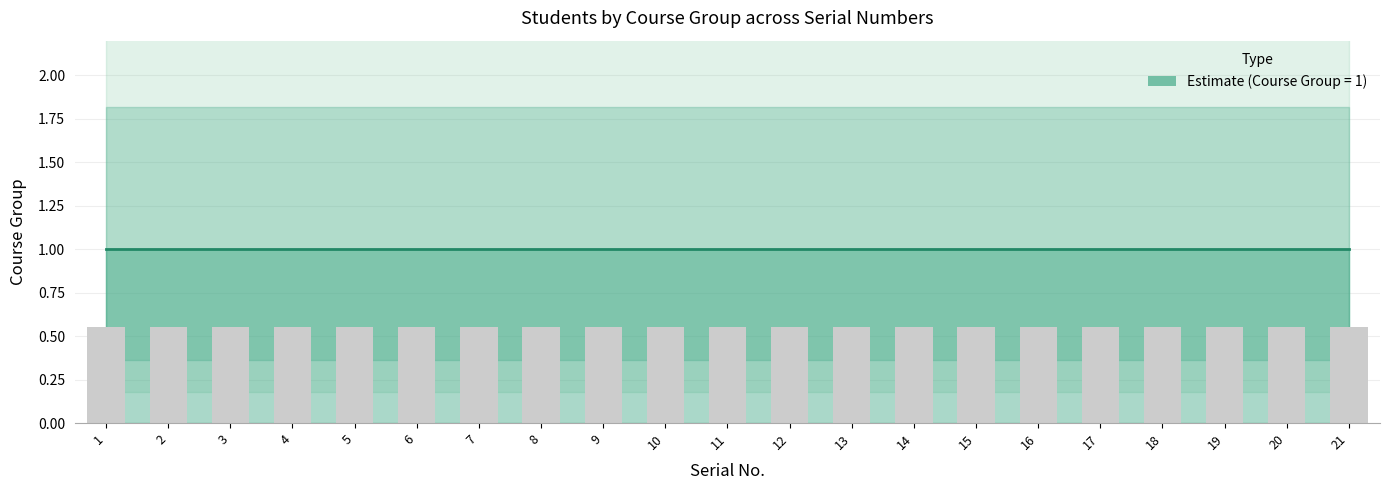

What is the minimum value shown in the chart?

0.6